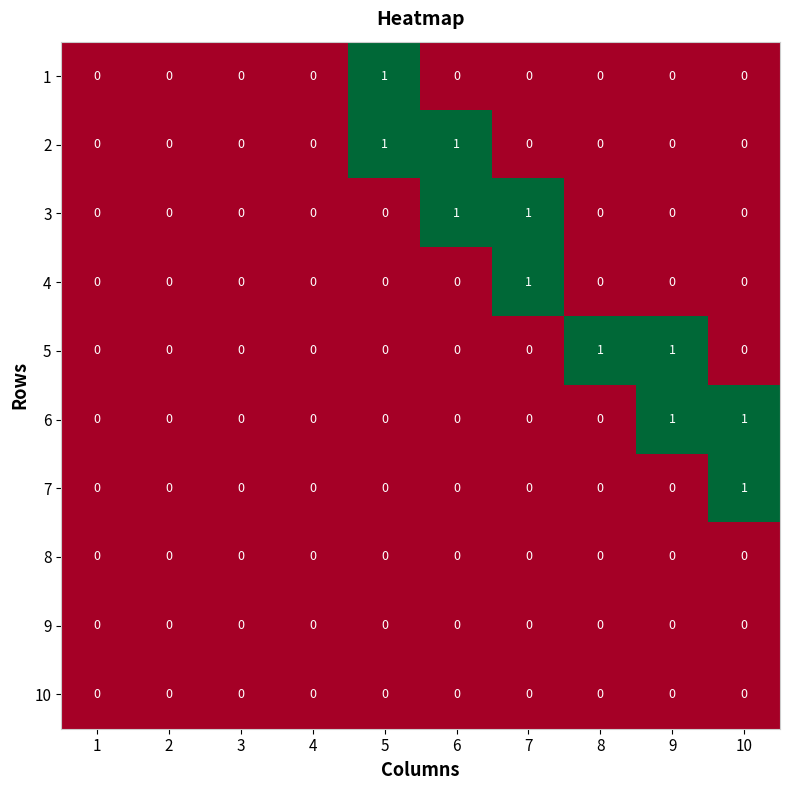

How many series are shown in this chart?

10